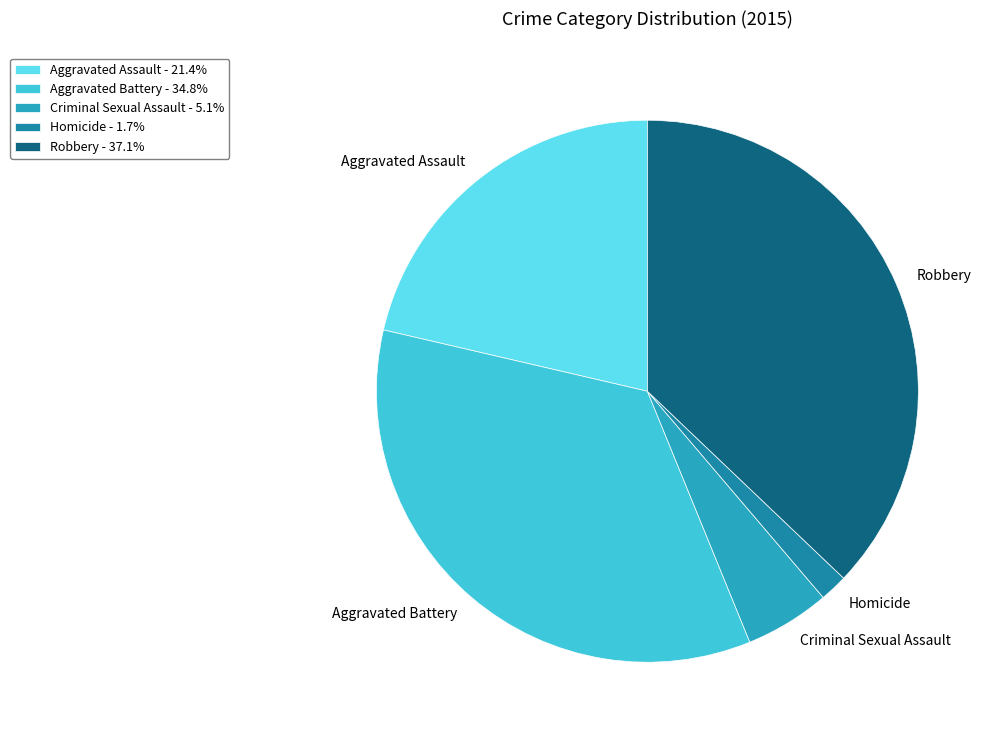

The Criminal Sexual Assault slice represents 5% of the pie. True or false?

True